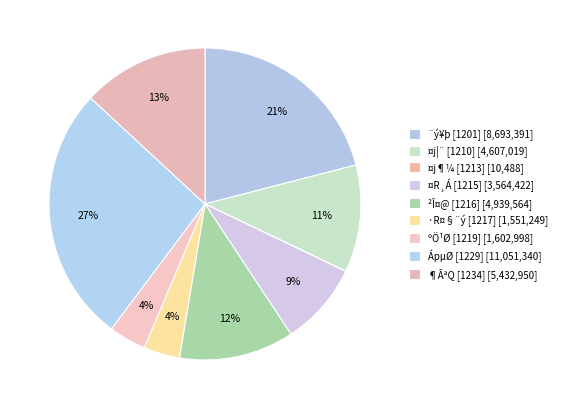

Count the number of slices in the pie.

9